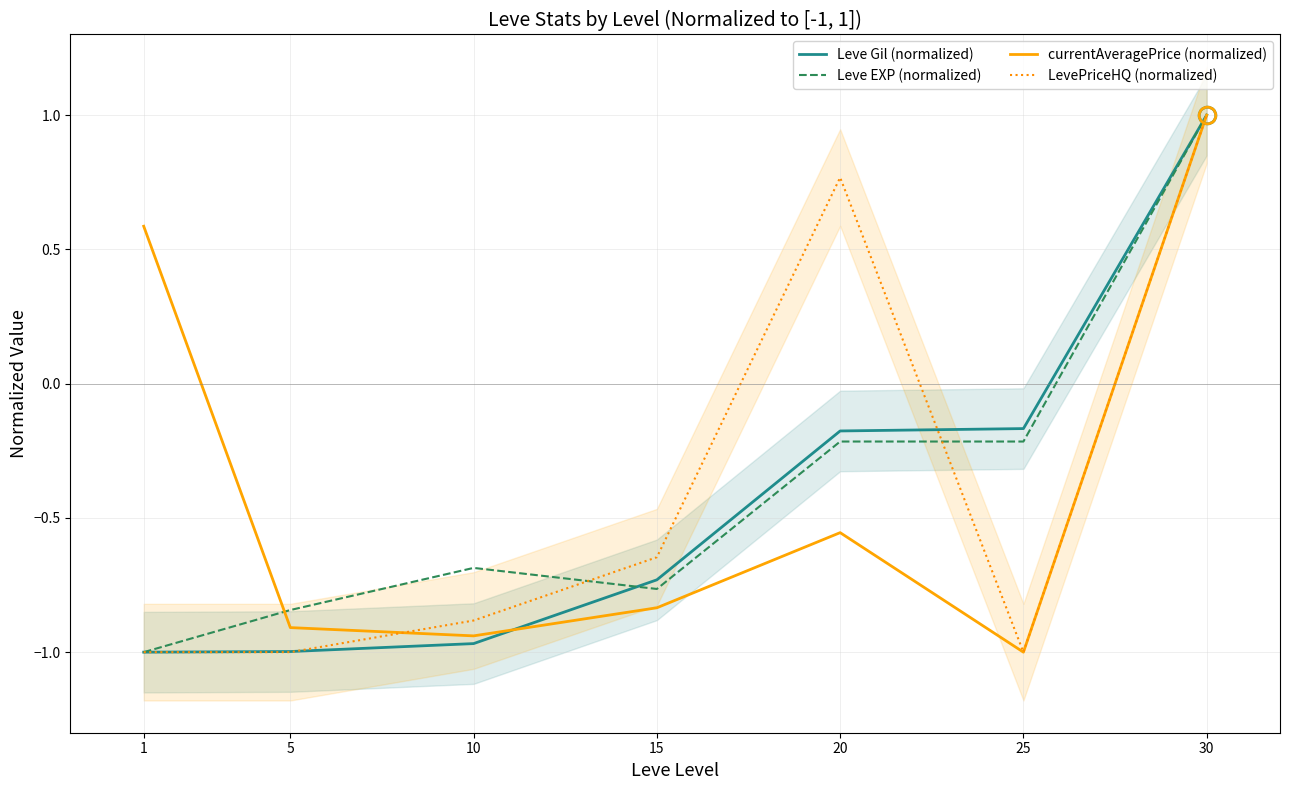

How many times do Leve EXP (normalized) and LevePriceHQ (normalized) cross each other?

2